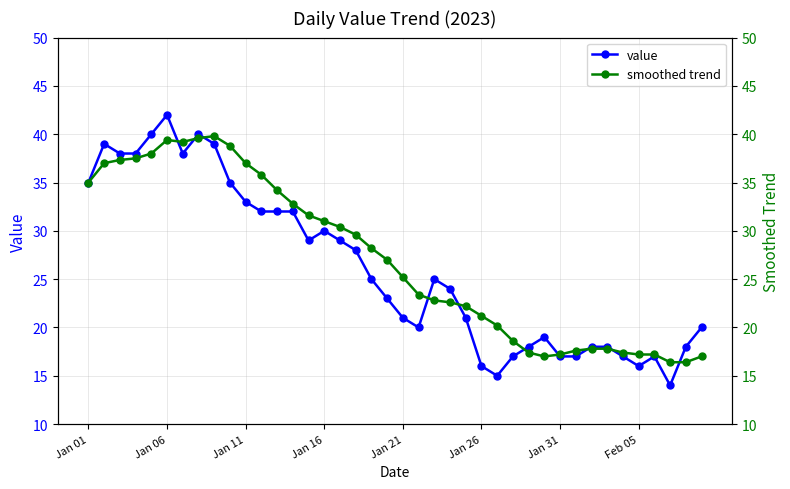

The smoothed trend series shows 38.8 at 9. True or false?

True